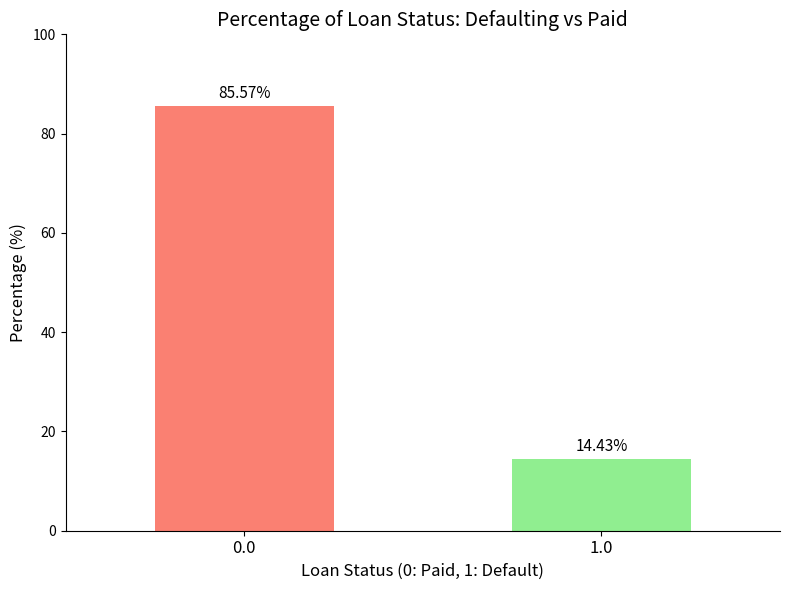

Is it true that the value at 1.0 is 14.4?

True